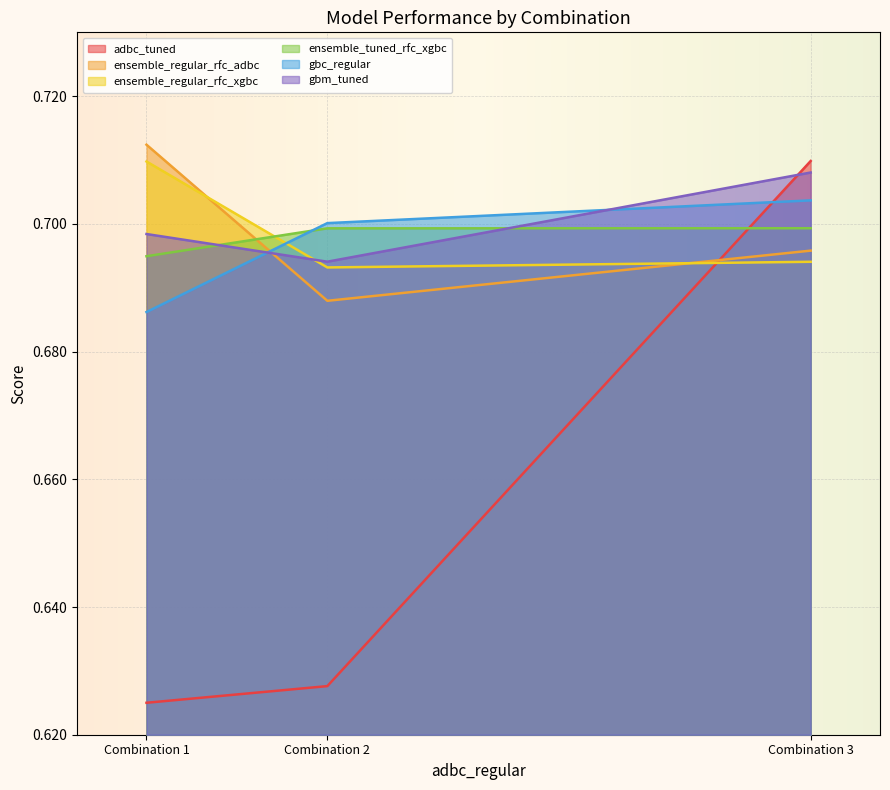

What is the value of the ensemble_regular_rfc_adbc point at the 1st from the left?

0.7